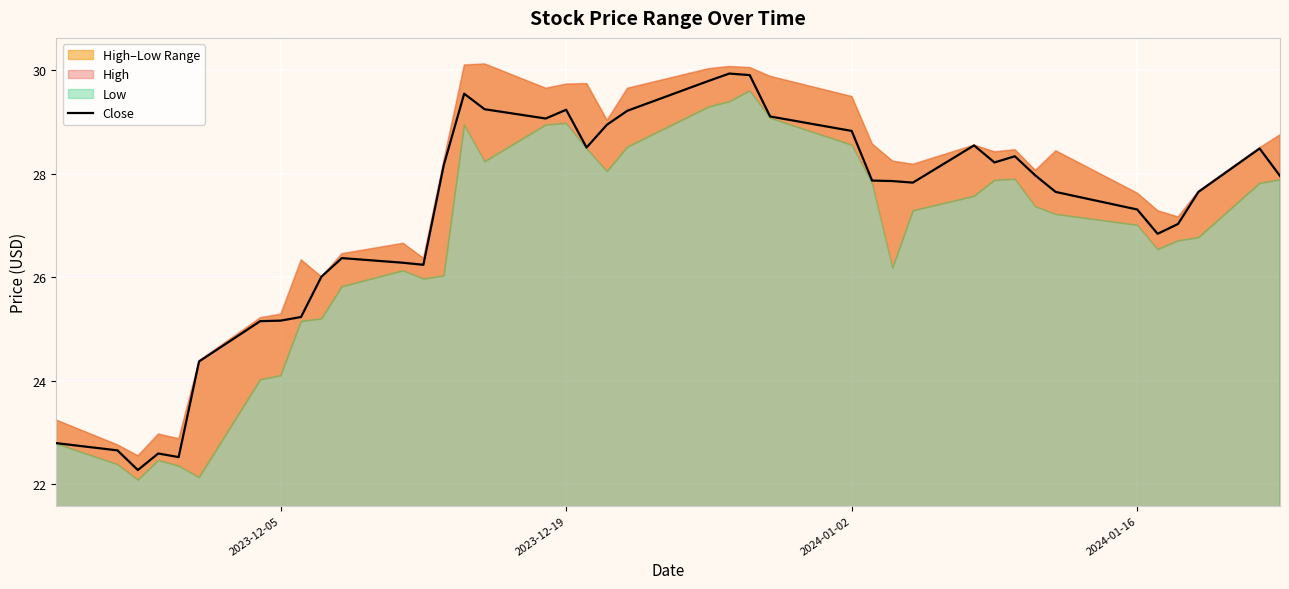

What is the maximum value for Close?

29.9